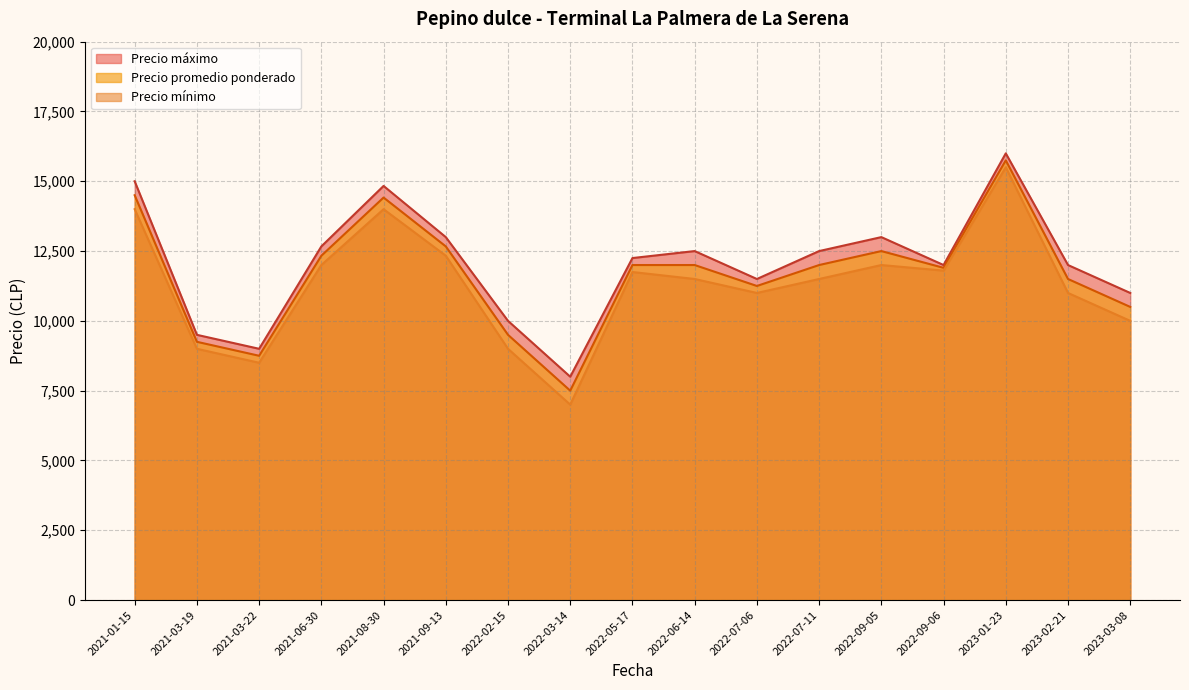

What is the total value across all series at 2022-09-05?

37500